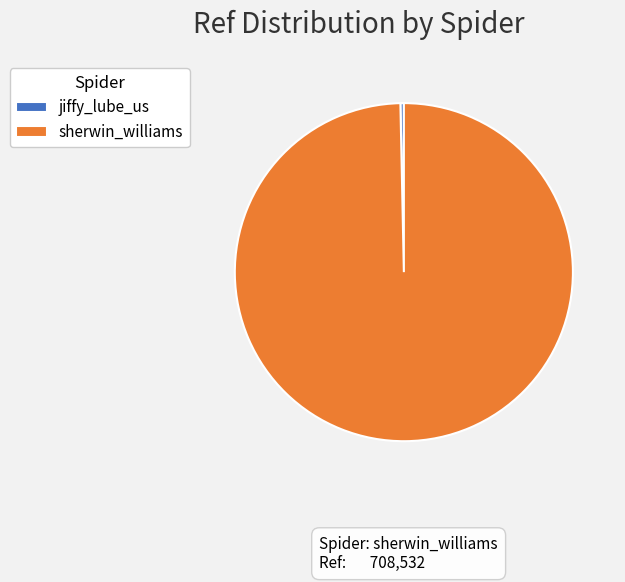

Is the sum of sherwin_williams and jiffy_lube_us greater than half?

Yes